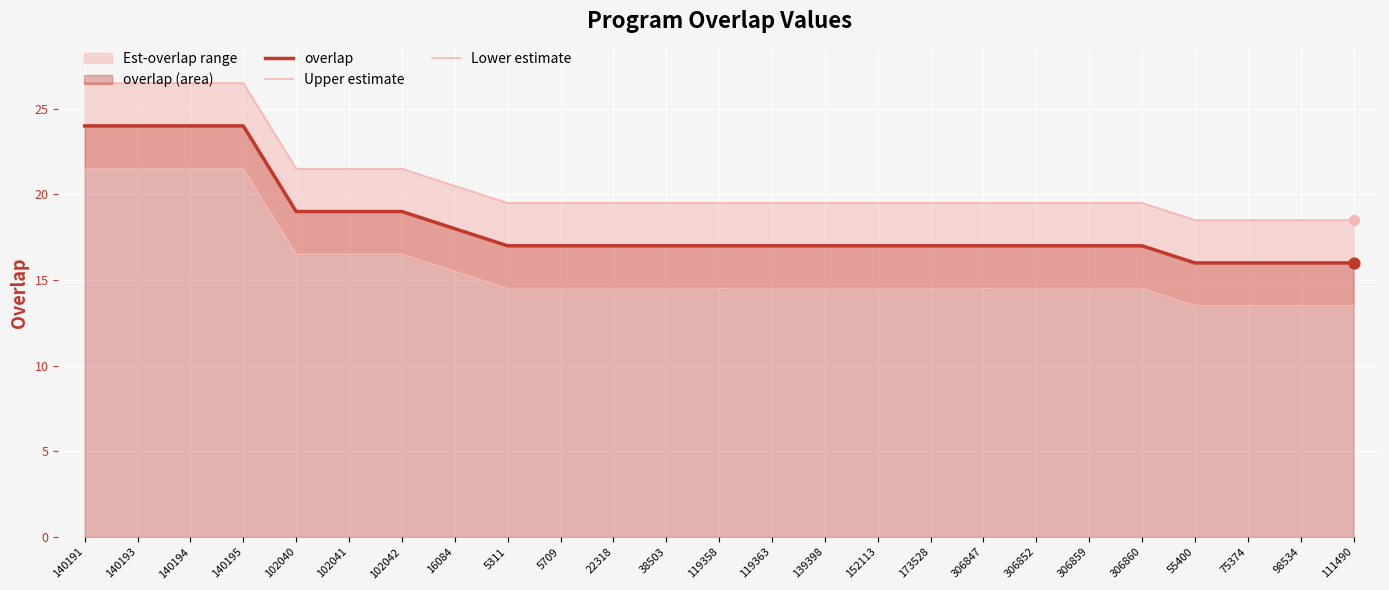

Is the value of overlap at 55400 greater than the value of Upper estimate at 306859?

No